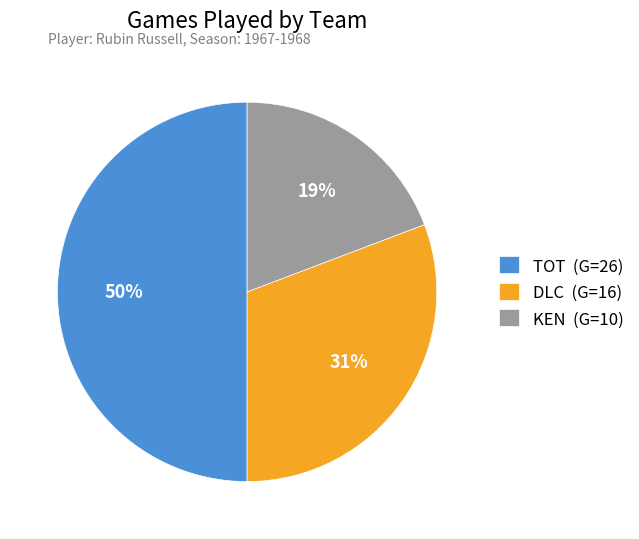

Do DLC (G=16) and TOT (G=26) together represent more than half of the pie?

Yes